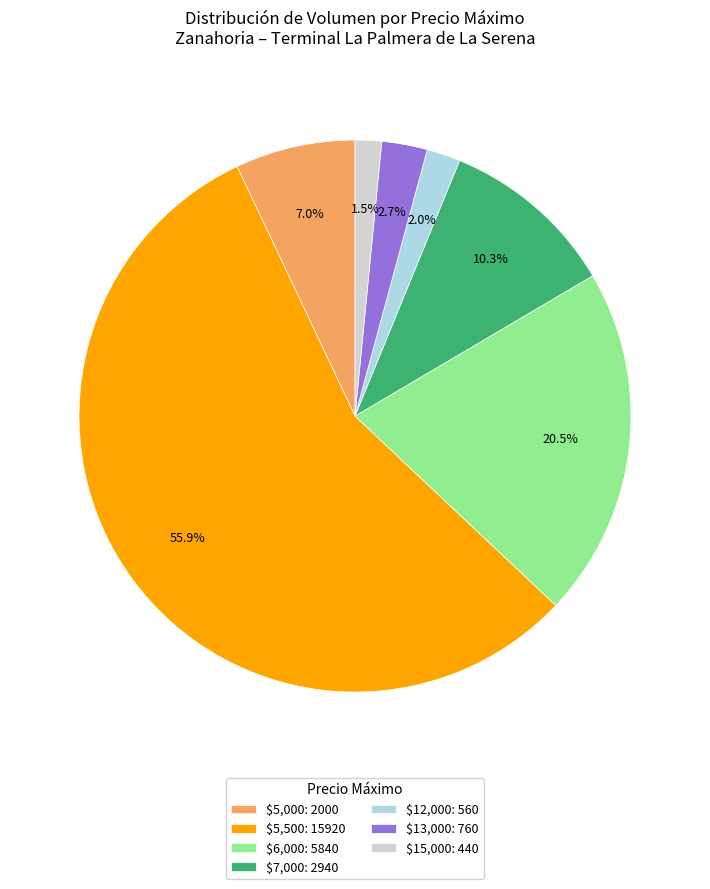

What percentage is NOT represented by $7,000: 2940?

89.7%